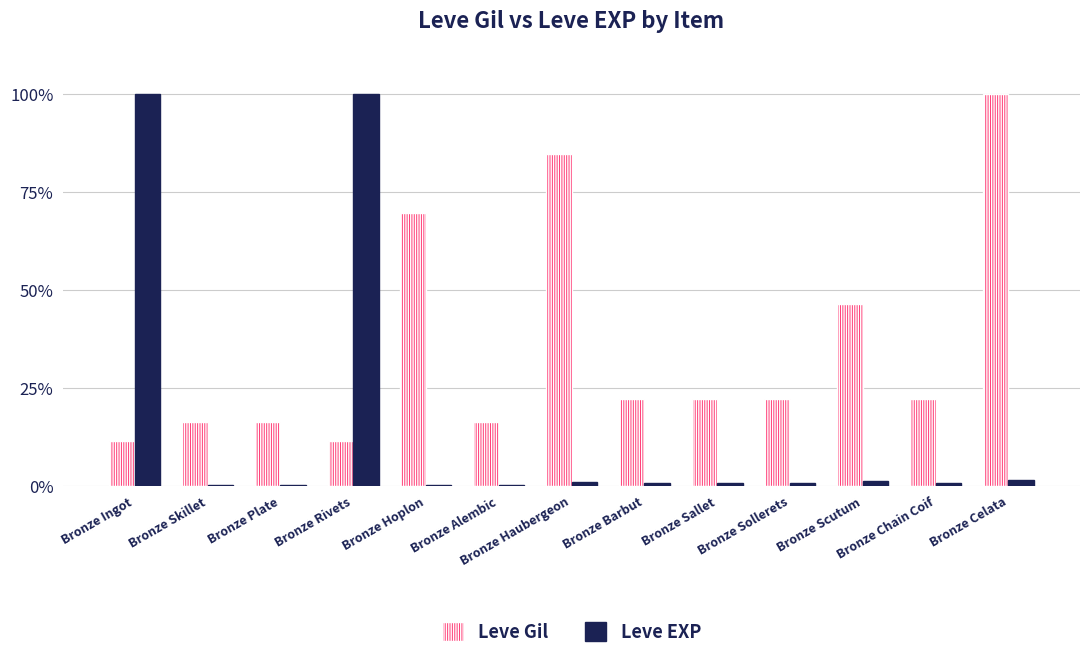

True or false: Leve EXP has a value of 24.0 at Bronze Ingot.

False